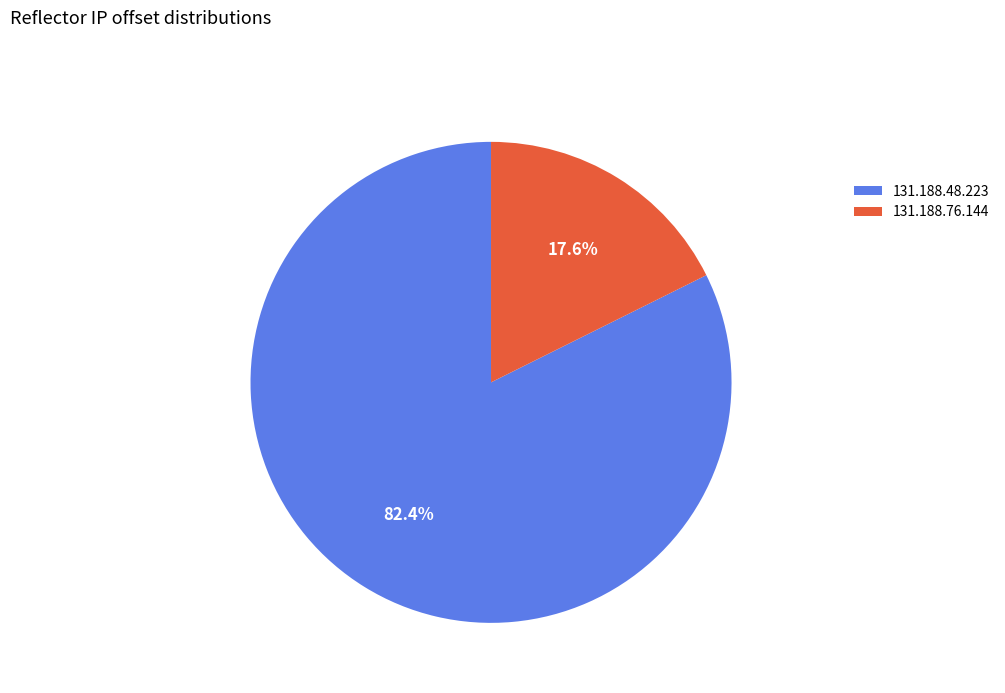

What is the total percentage of 131.188.76.144 and 131.188.48.223?

100.0%